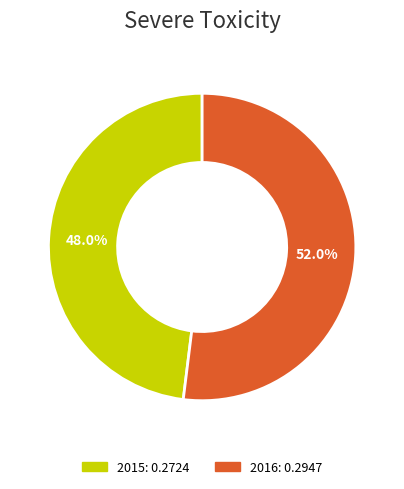

Do 2015 and 2016 together represent more than half of the pie?

Yes